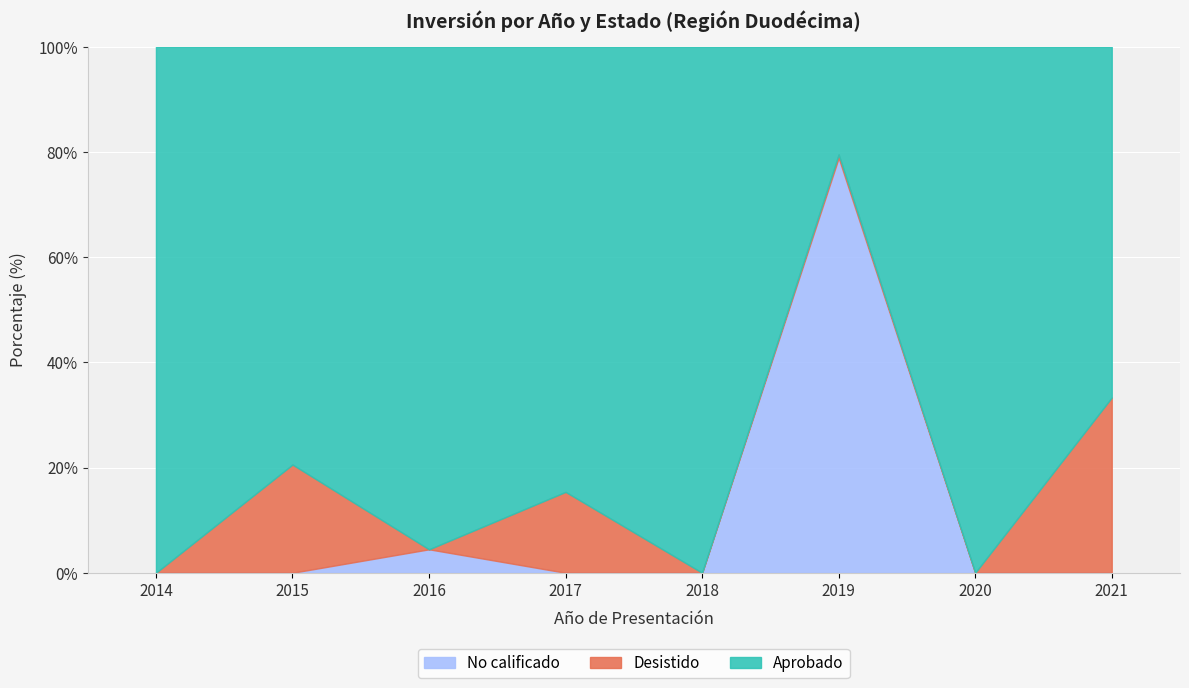

What are all the series names shown in the legend?

No calificado, Desistido, Aprobado